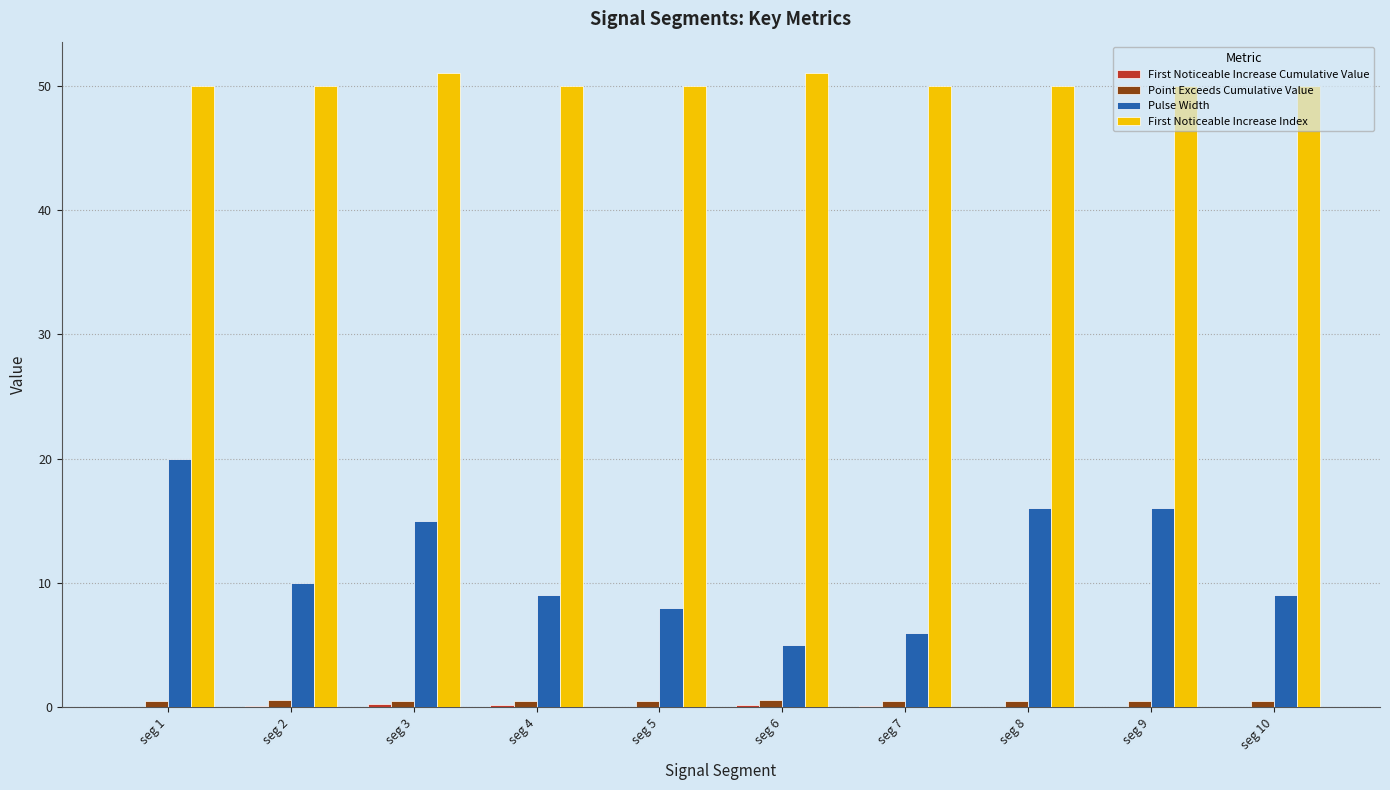

Which series has the largest total across all categories?

First Noticeable Increase Index